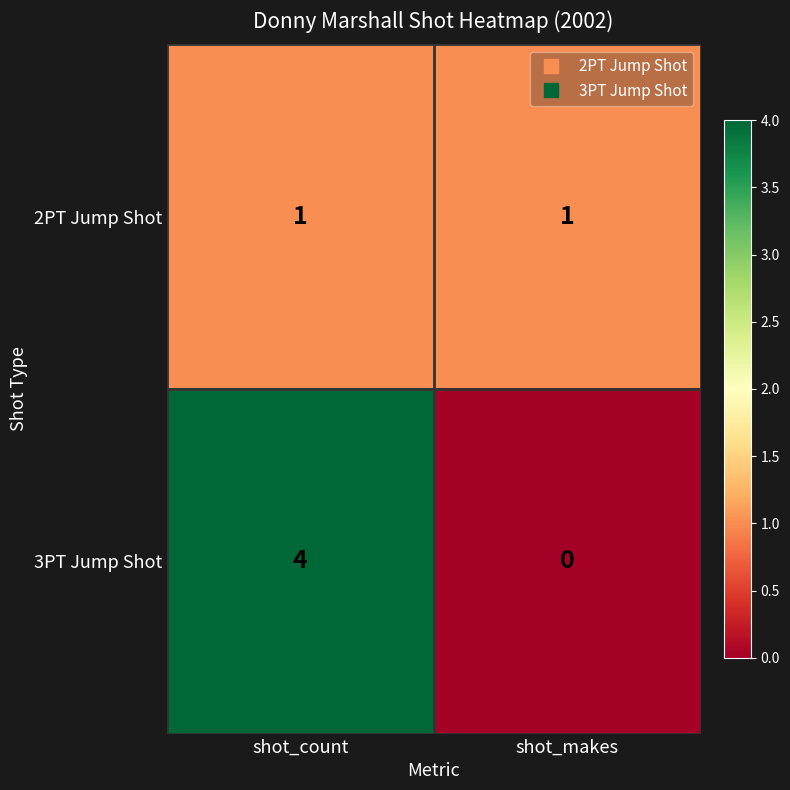

True or false: 3PT Jump Shot has a value of 4 at shot_count.

True